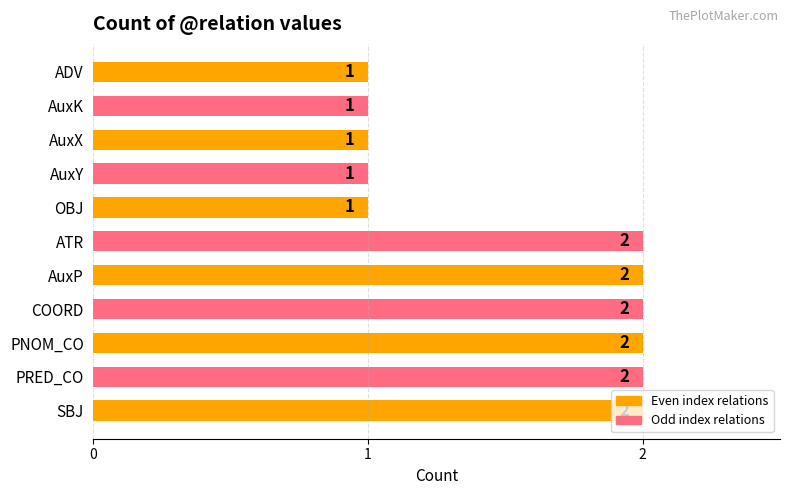

The value at OBJ is 1. True or false?

True